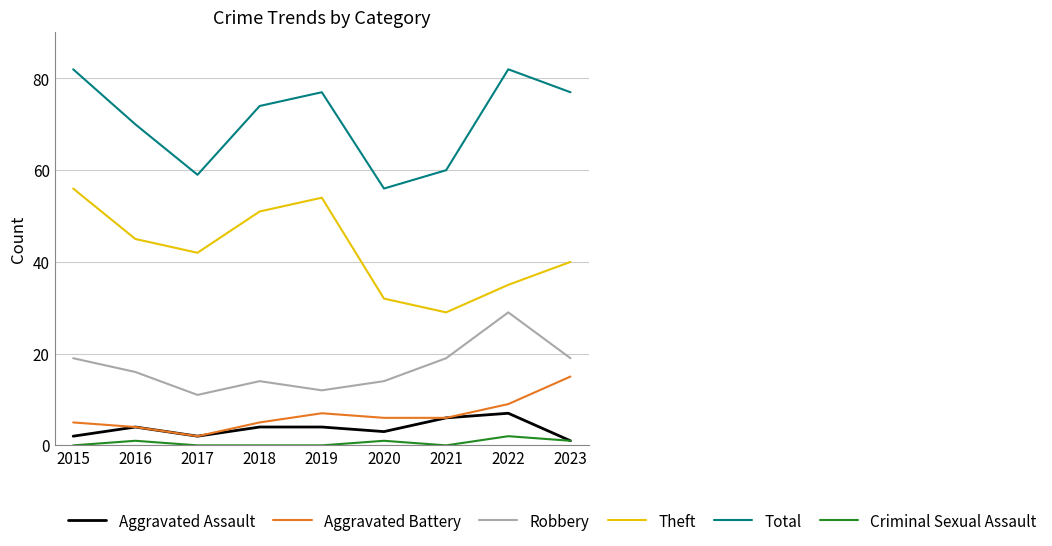

How many lines are shown in the chart?

6